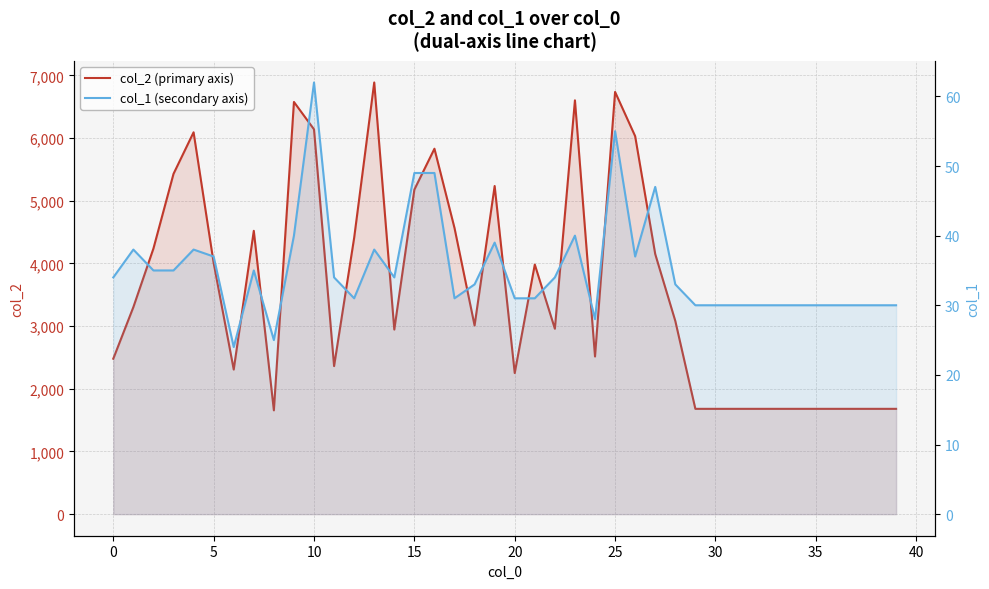

At how many categories does at least one series exceed 2633?

23